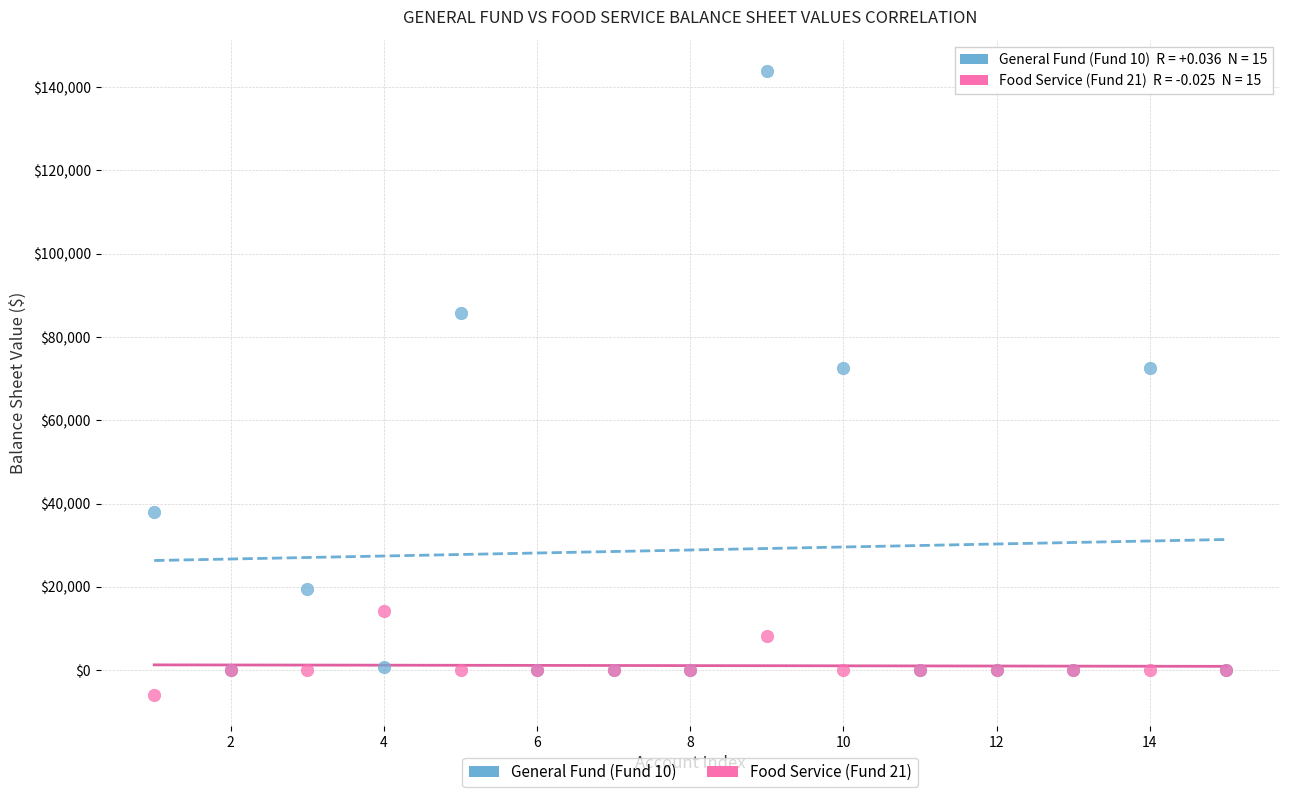

What are all the series names shown in the legend?

General Fund (Fund 10), Food Service (Fund 21)